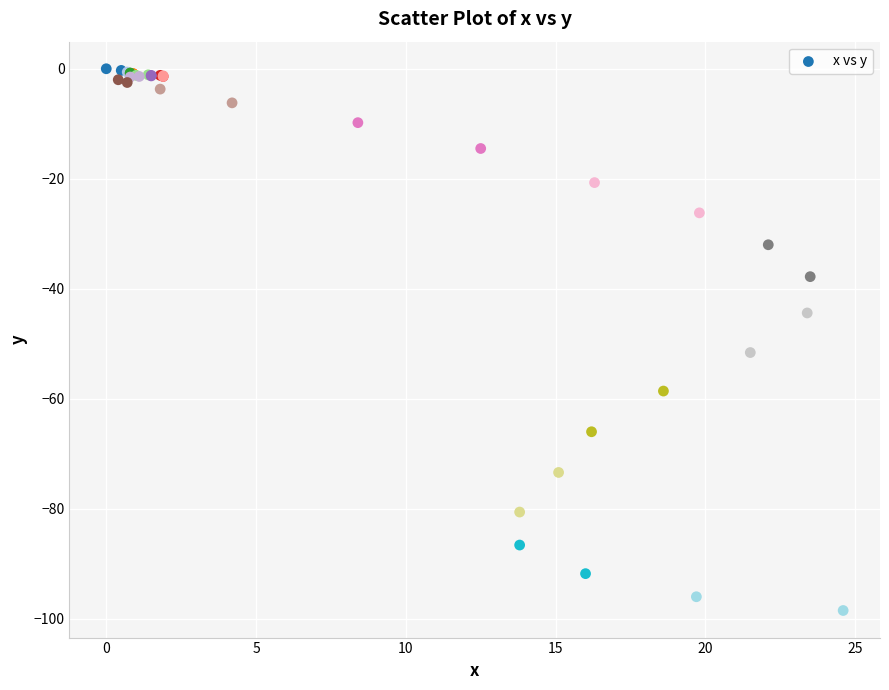

What Y value in the scatter plot is closest to -49?

-51.6